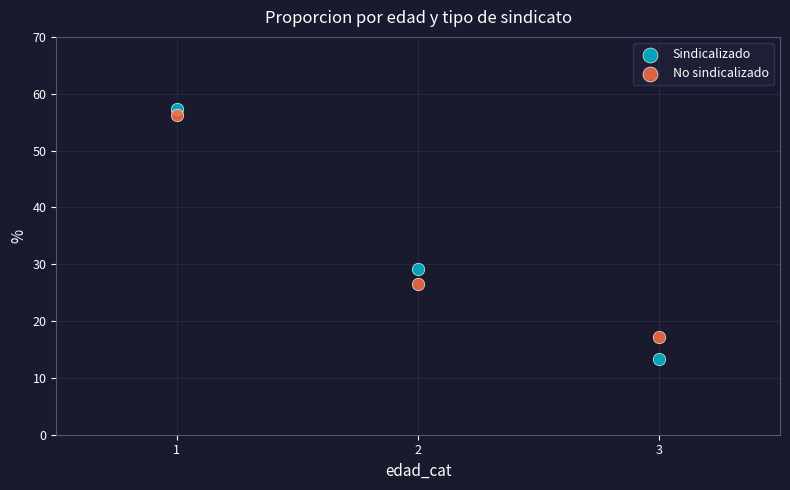

In the No sindicalizado series, what Y value is closest to 36?

26.5